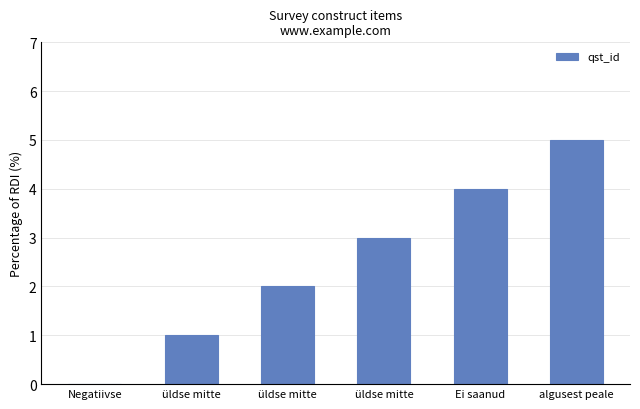

Where is the data nearest to the value 2?

üldse mitte